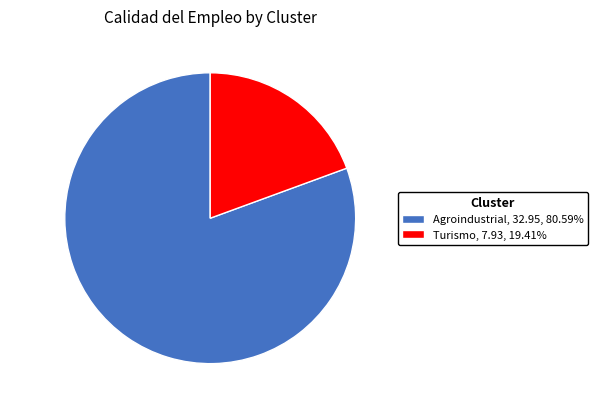

Is Agroindustrial the majority of the pie?

Yes